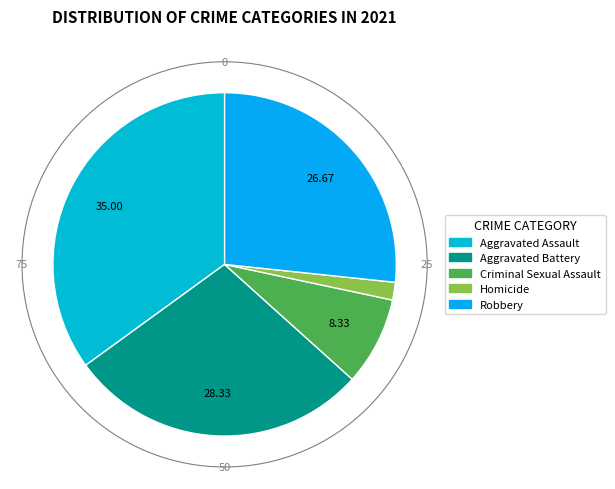

Rank the categories by value from highest to lowest.

Aggravated Assault, Aggravated Battery, Robbery, Criminal Sexual Assault, Homicide